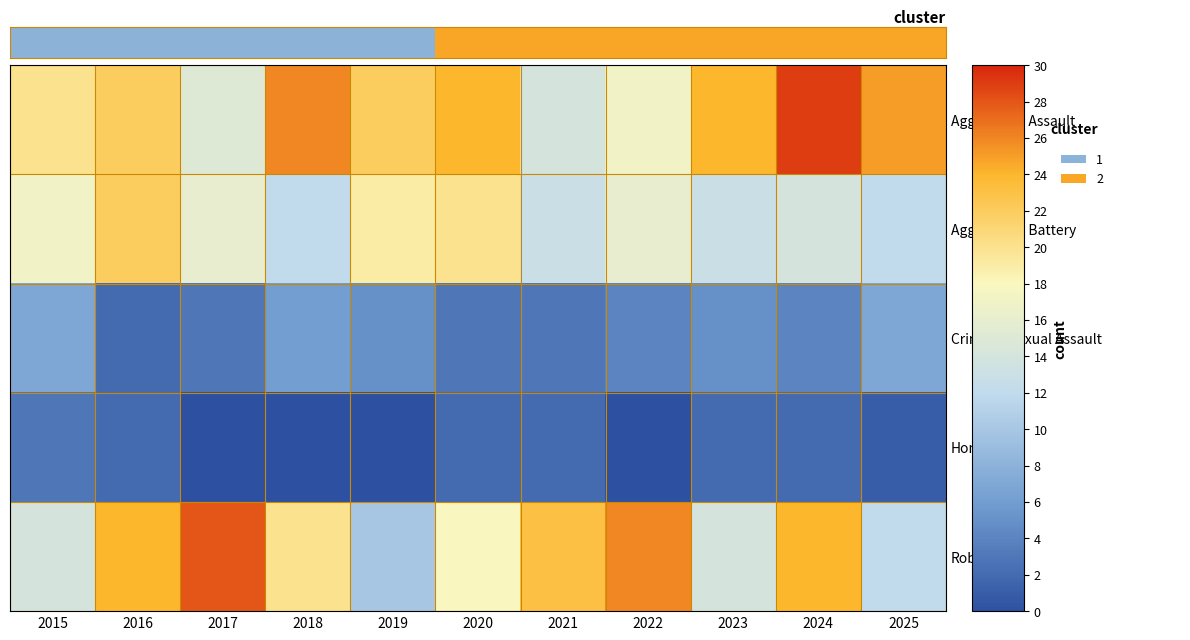

Which series has the widest spread of values?

Robbery